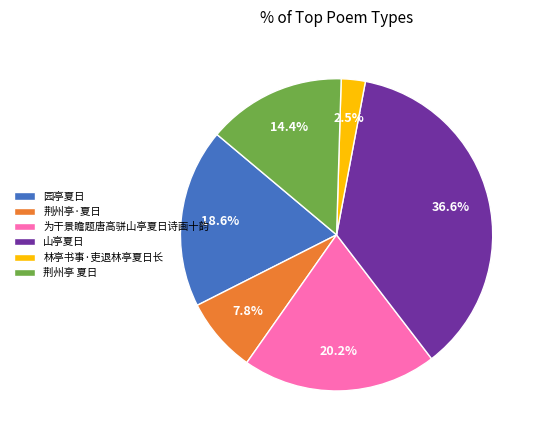

Is there any slice that represents more than half of the pie?

No